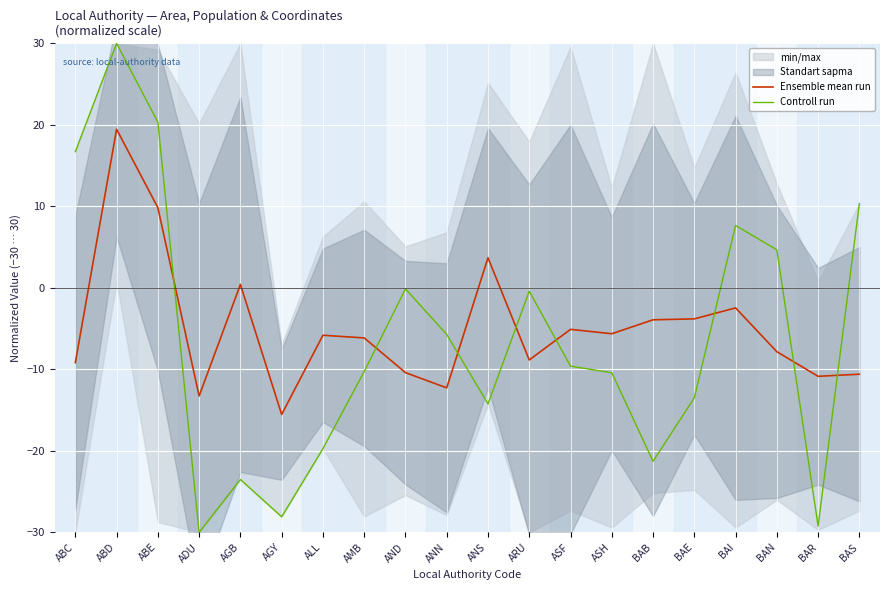

What is the sum of all Controll run values?

-126.5